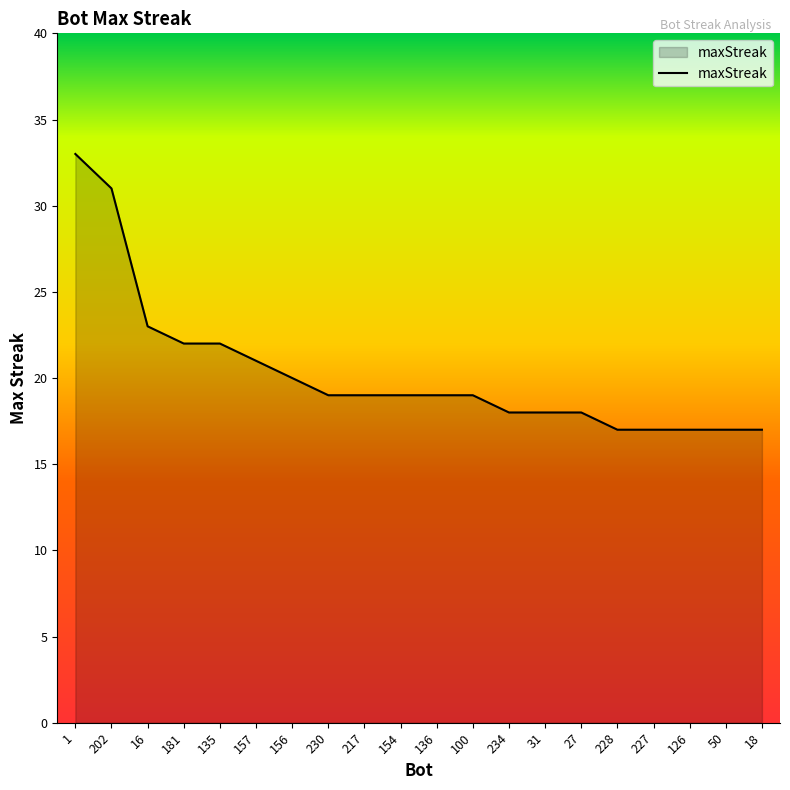

Where does the data first go above 19?

1